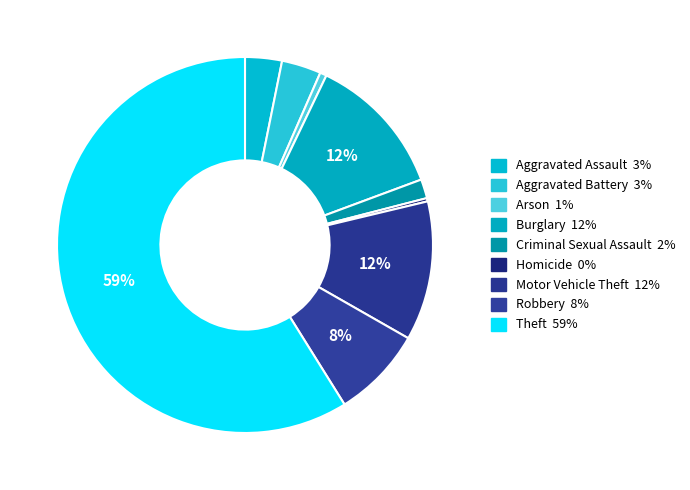

Count the number of slices in the pie.

9